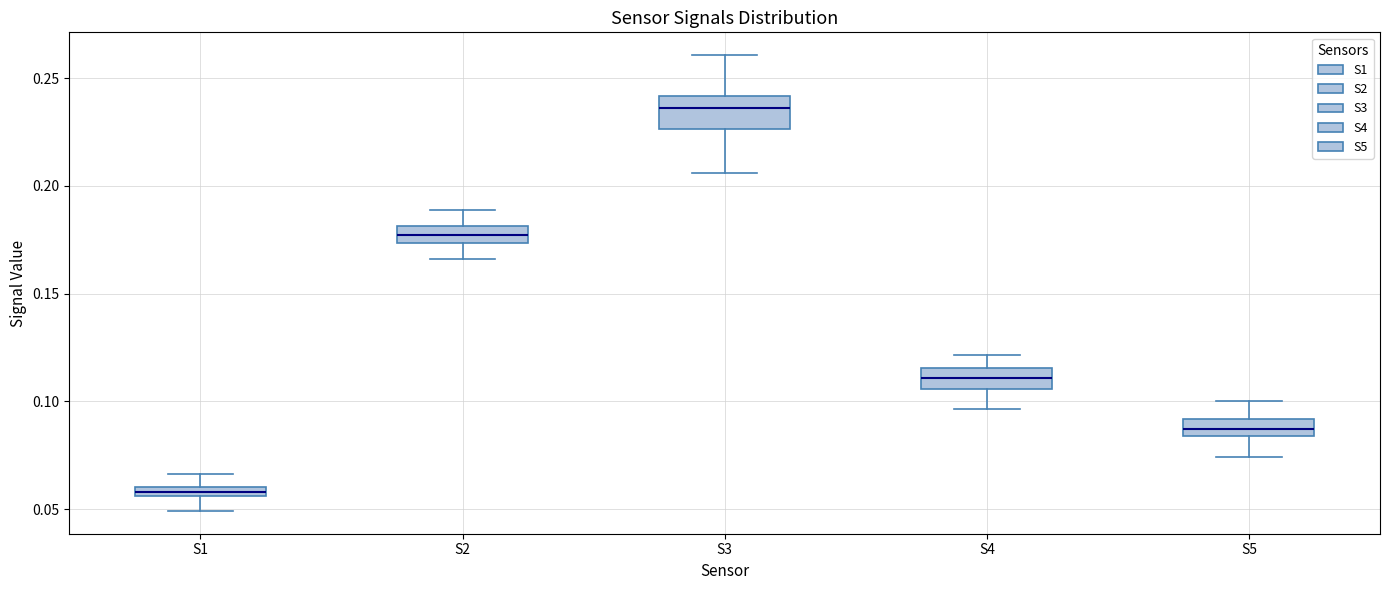

Comparing the boxes themselves (not the whiskers), which one is the tallest?

S3